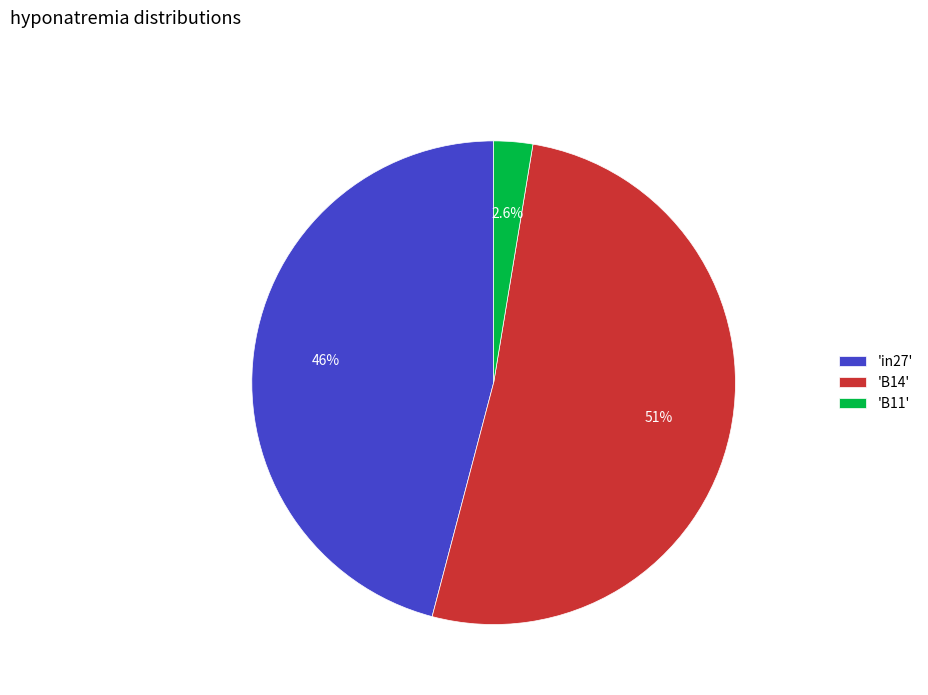

Rank the categories by value from highest to lowest.

'B14', 'in27', 'B11'